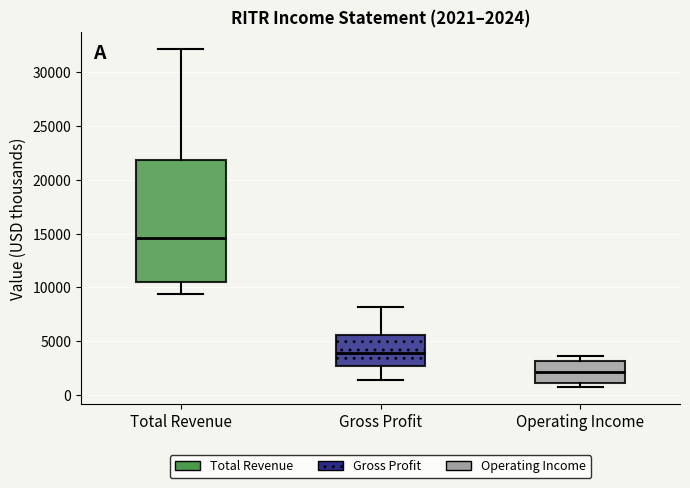

Comparing the boxes themselves (not the whiskers), which one is the tallest?

Total Revenue